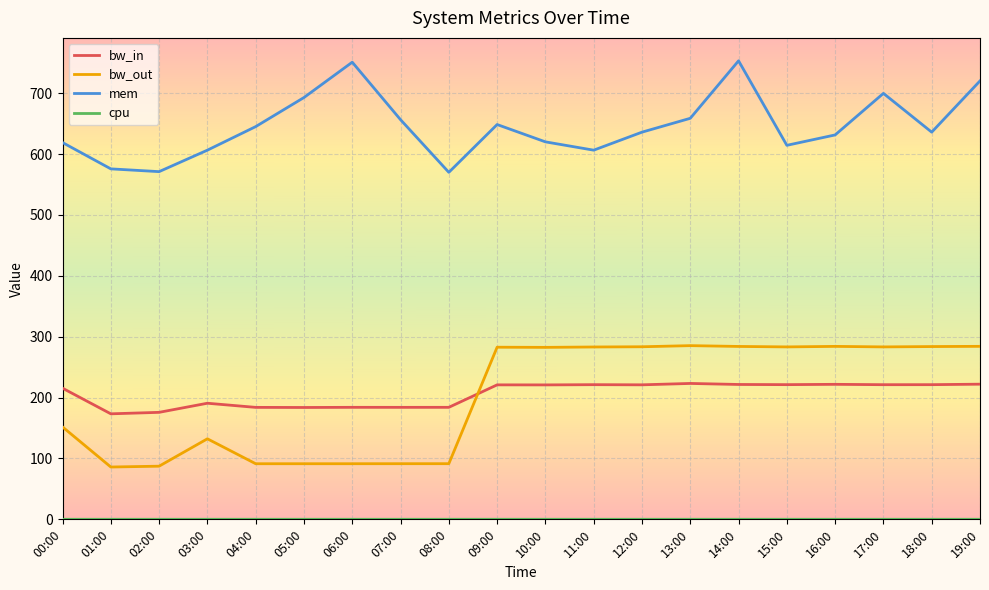

Between 06:00 and 12:00, which series saw the biggest shift?

bw_out